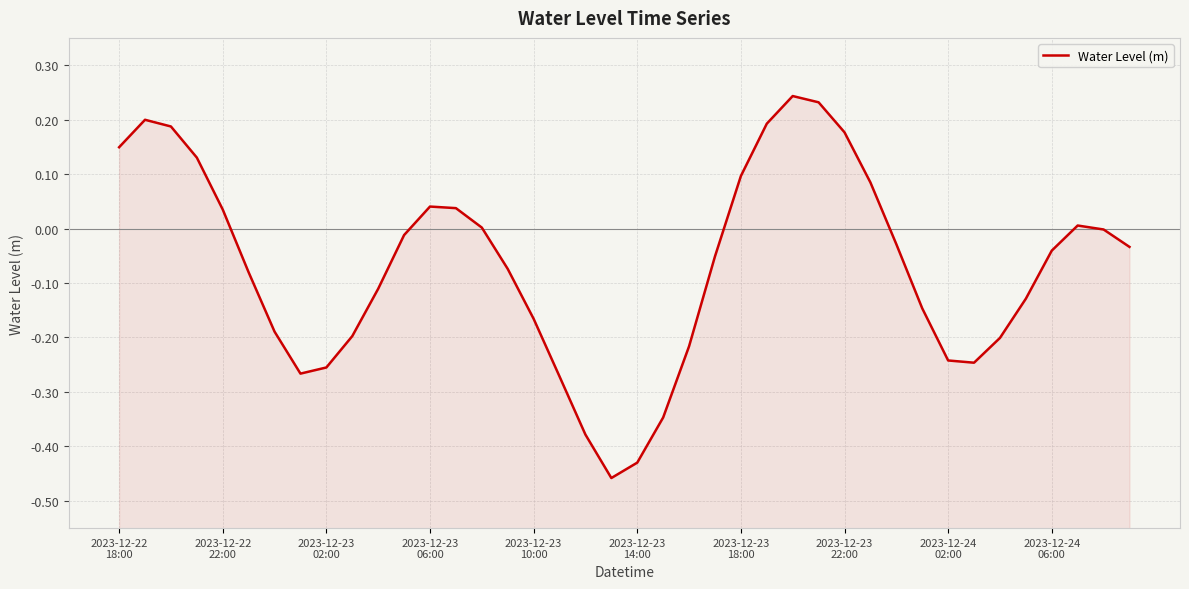

How many negative values are there?

25